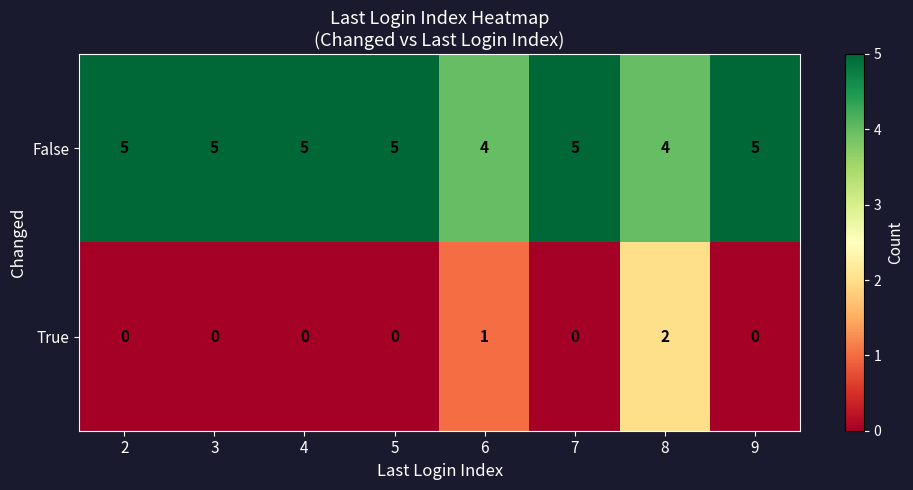

Reading right to left, what are all the values shown in this chart?

False: 5	4	5	4	5	5	5	5
True: 0	2	0	1	0	0	0	0